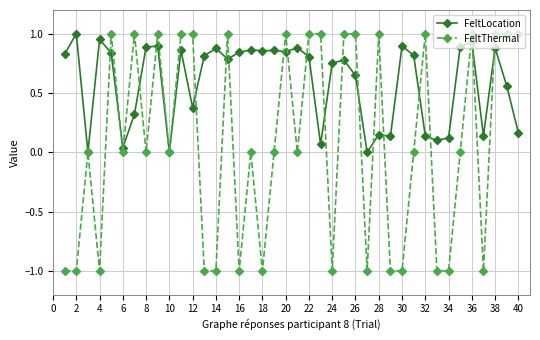

What is the value of the FeltThermal point at the 34th from the left?

-1.0